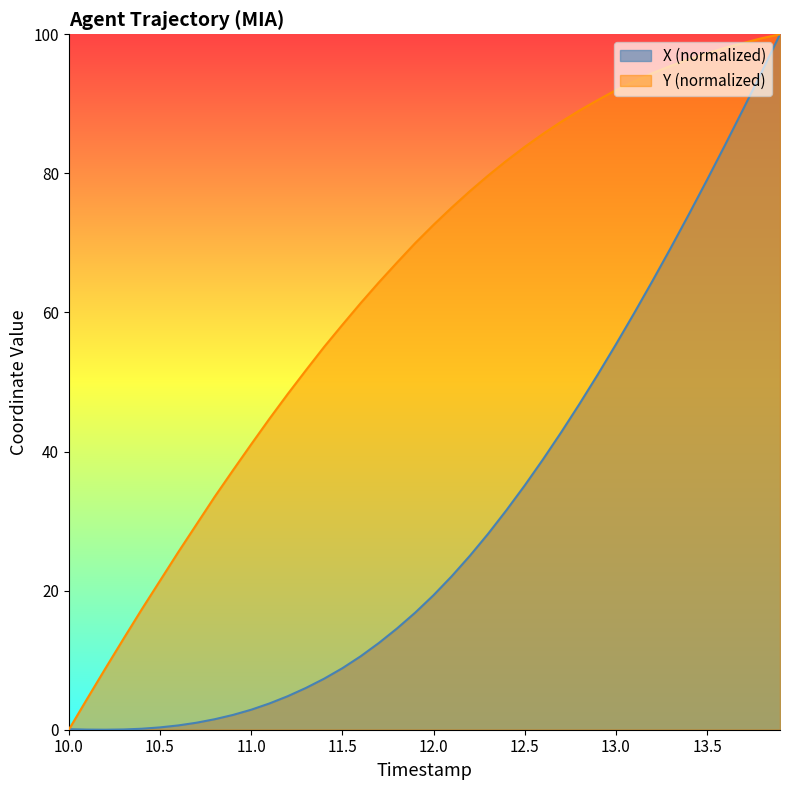

True or false: Y (normalized) has a value of 86.5 at 11.5.

False